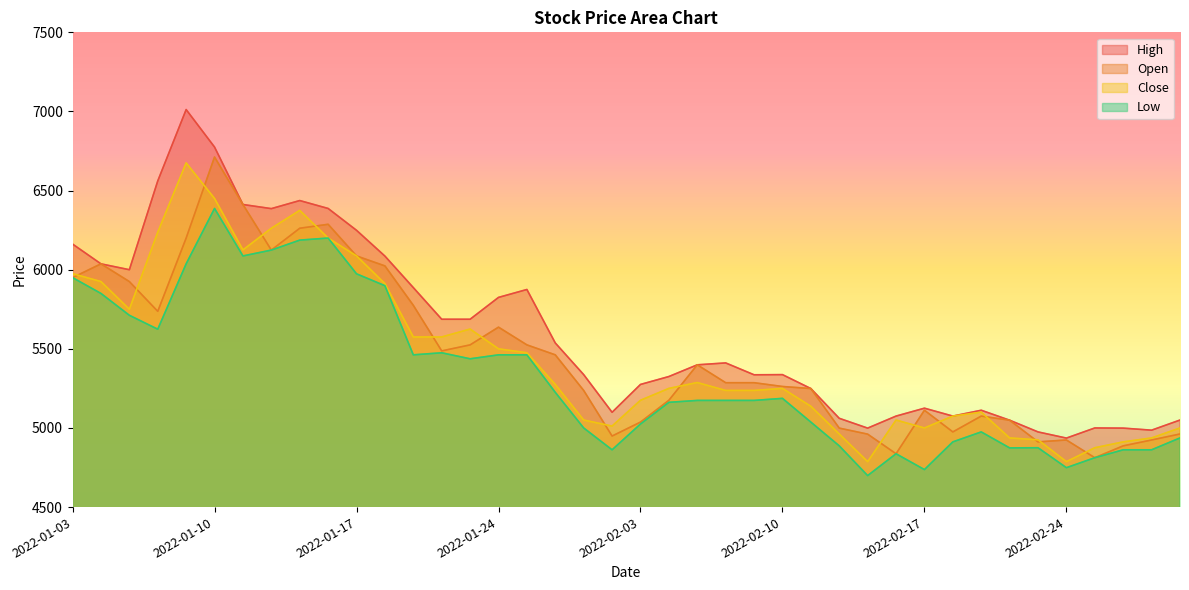

What is the average value of the Close series?

5450